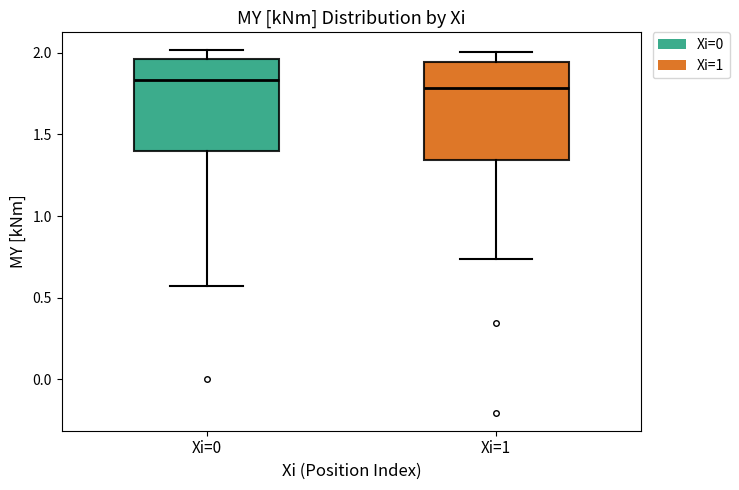

Reading left to right, read every box against the y-axis: the position of its median line, the range the box covers, and the ends of its whiskers. The values are not printed on the chart, so give them approximately, as read against the axis.

Xi=0: median 1.85, box 1.40 to 1.95, whiskers 0.55 to 2.00
Xi=1: median 1.80, box 1.35 to 1.95, whiskers 0.75 to 2.00